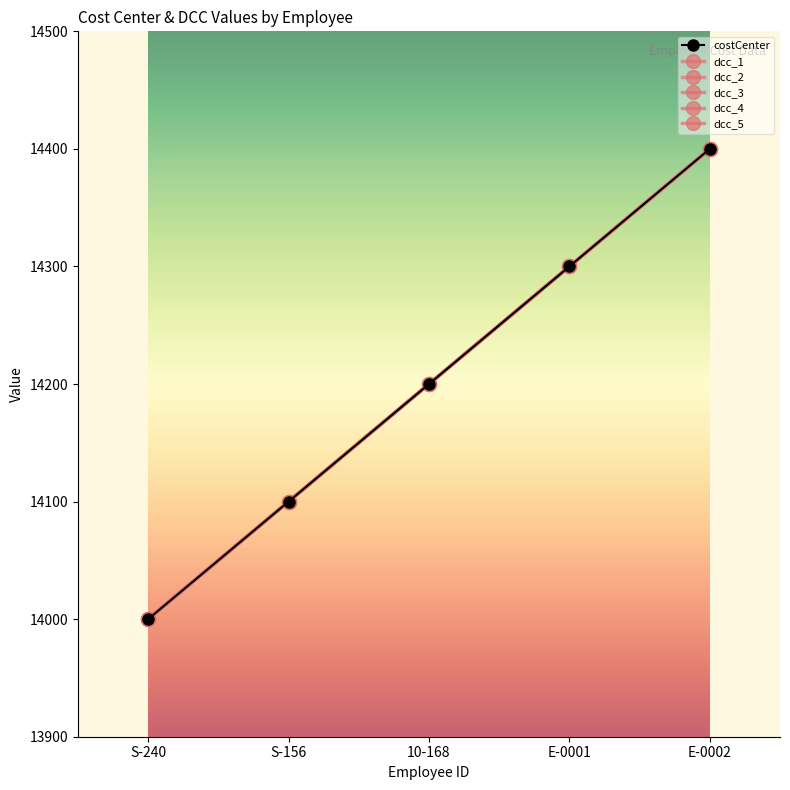

Does the chart have visible grid lines?

No